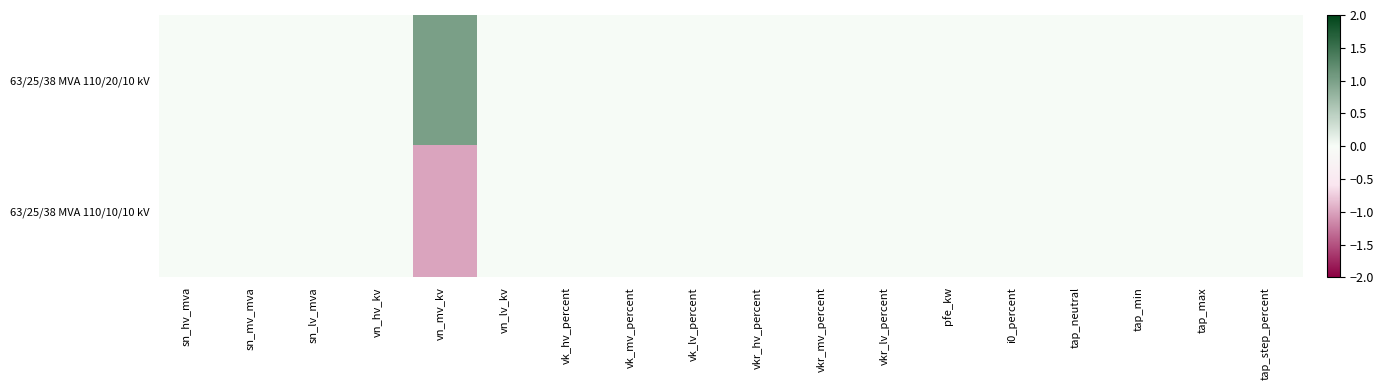

Which category has the highest value across all series?

vn_mv_kv